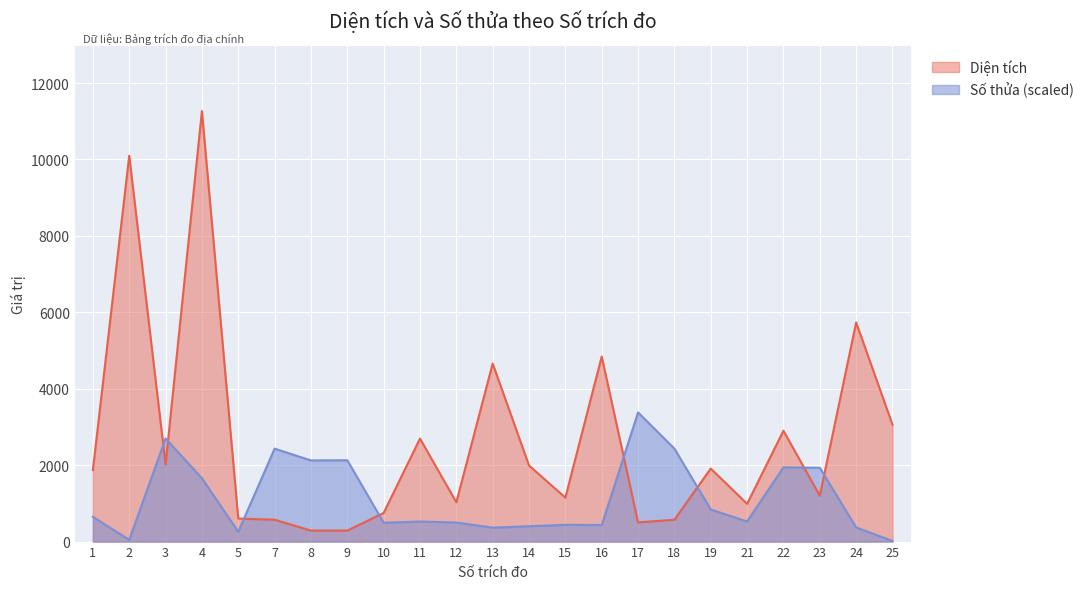

At which label does Diện tích reach its peak?

4